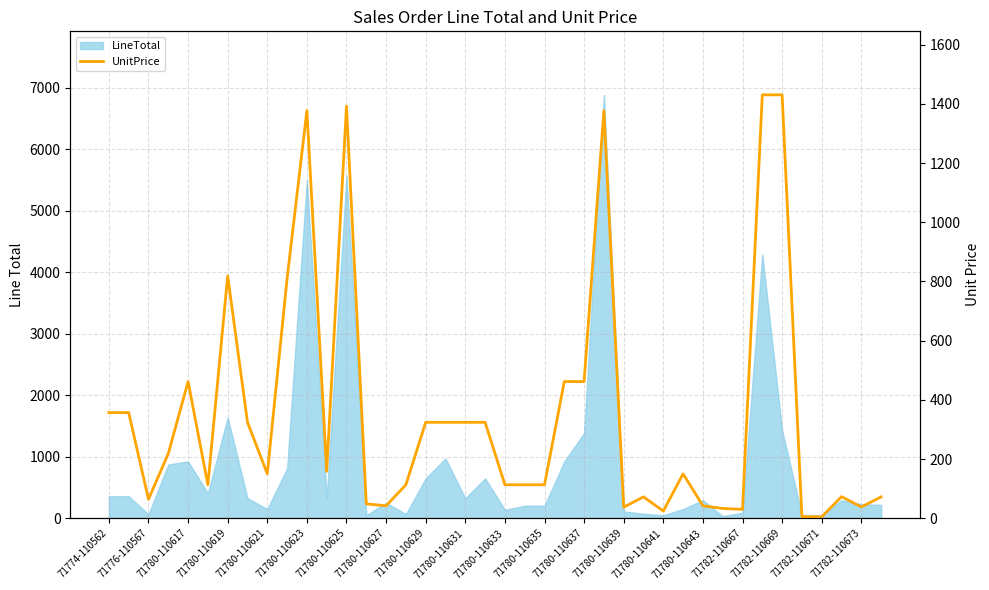

How many data points are less than 149?

19